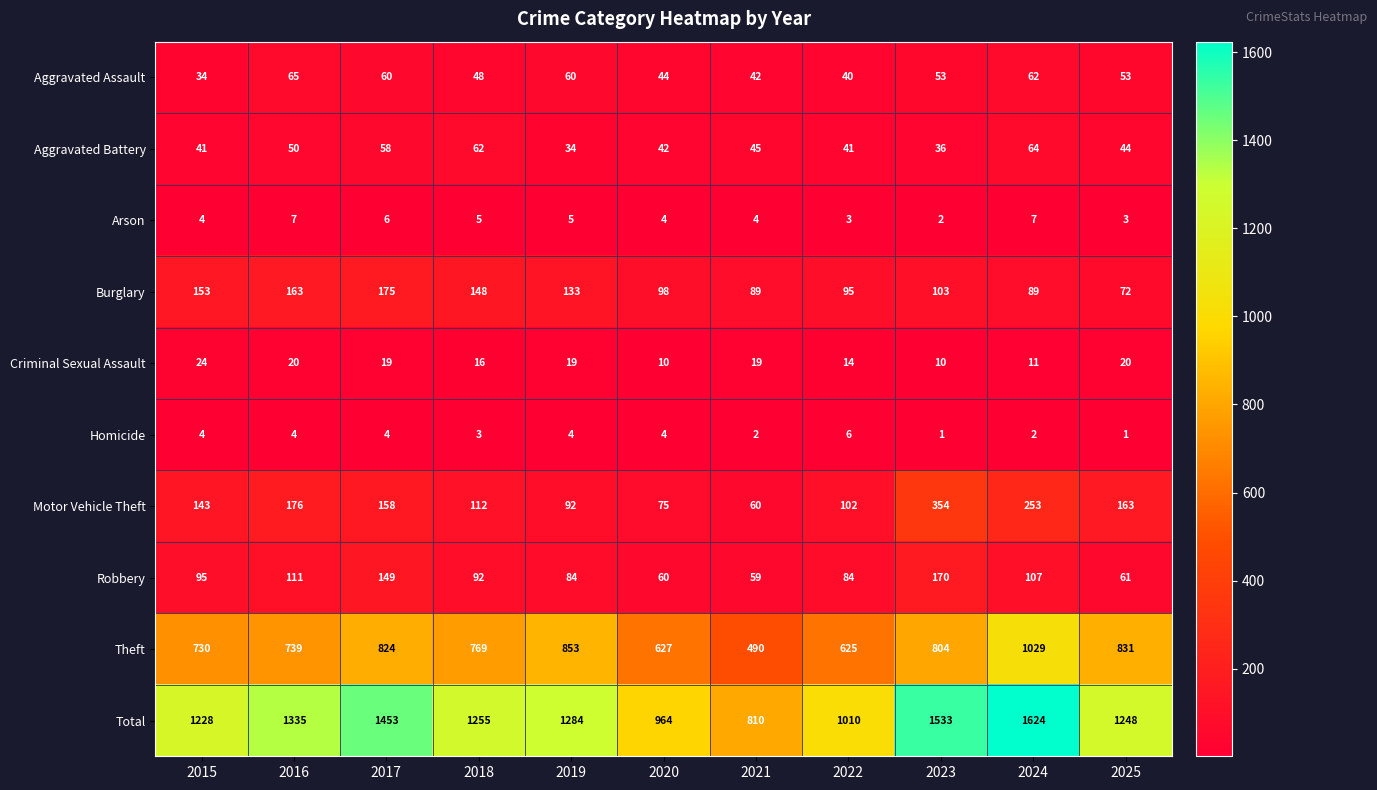

Is the value of Arson at 2024 greater than the value of Aggravated Assault at 2024?

No